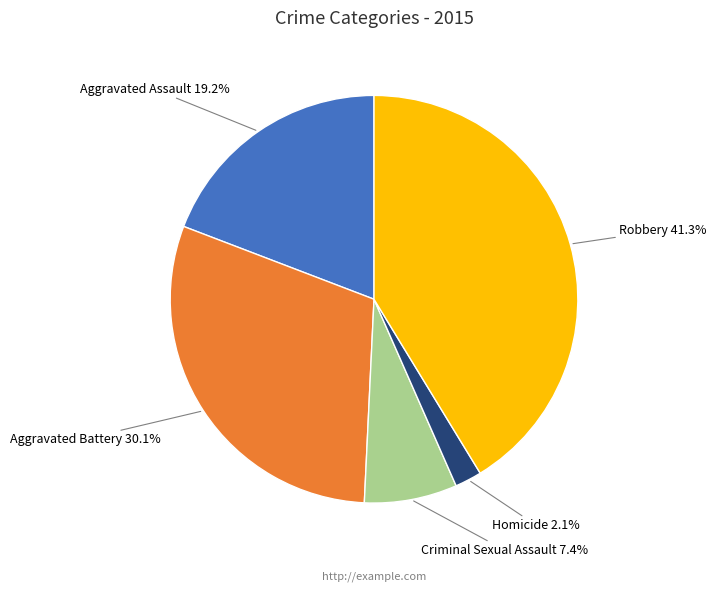

Is there a majority slice in this chart?

No